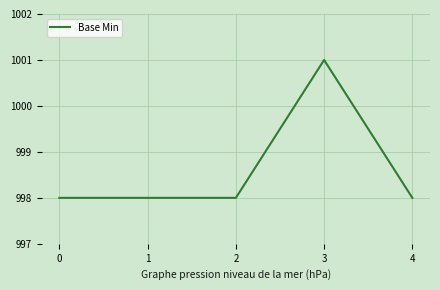

Reading left to right, transcribe all the data shown in this chart.

0=998	1=998	2=998	3=1001	4=998